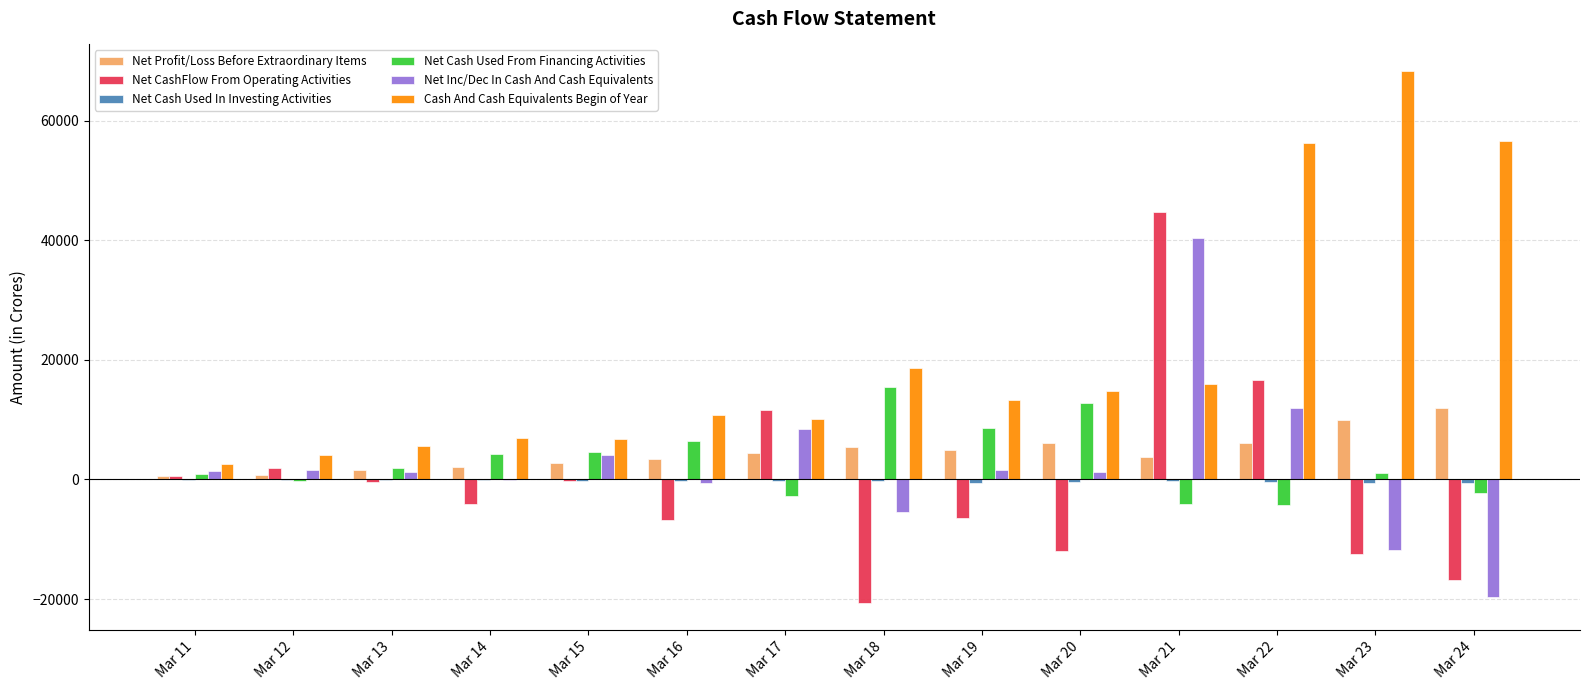

Between Mar 18 and Mar 22, which series saw the biggest shift?

Cash And Cash Equivalents Begin of Year